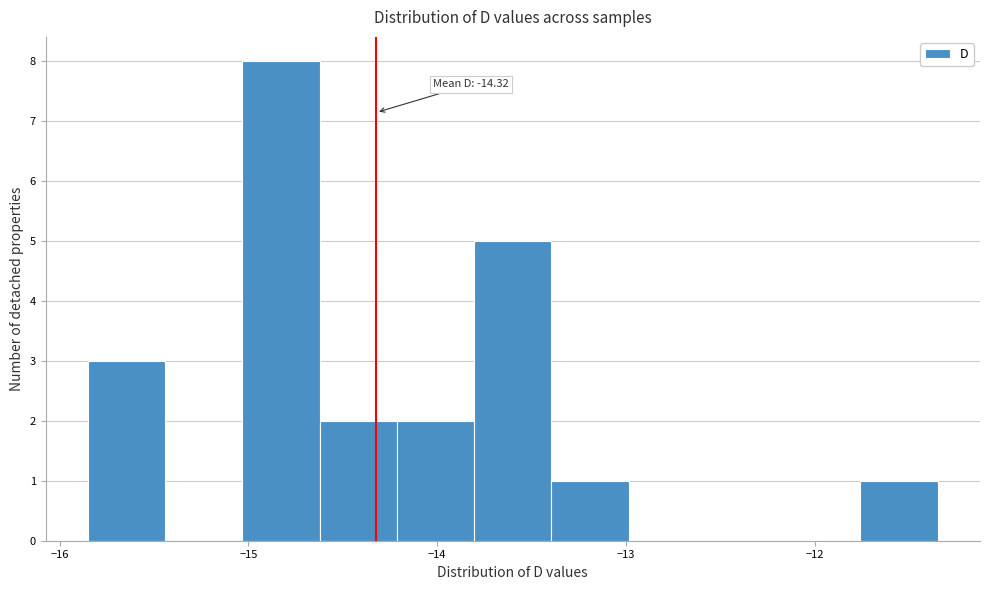

Over which range of the x-axis is the bar tallest?

-15.0 to -14.6